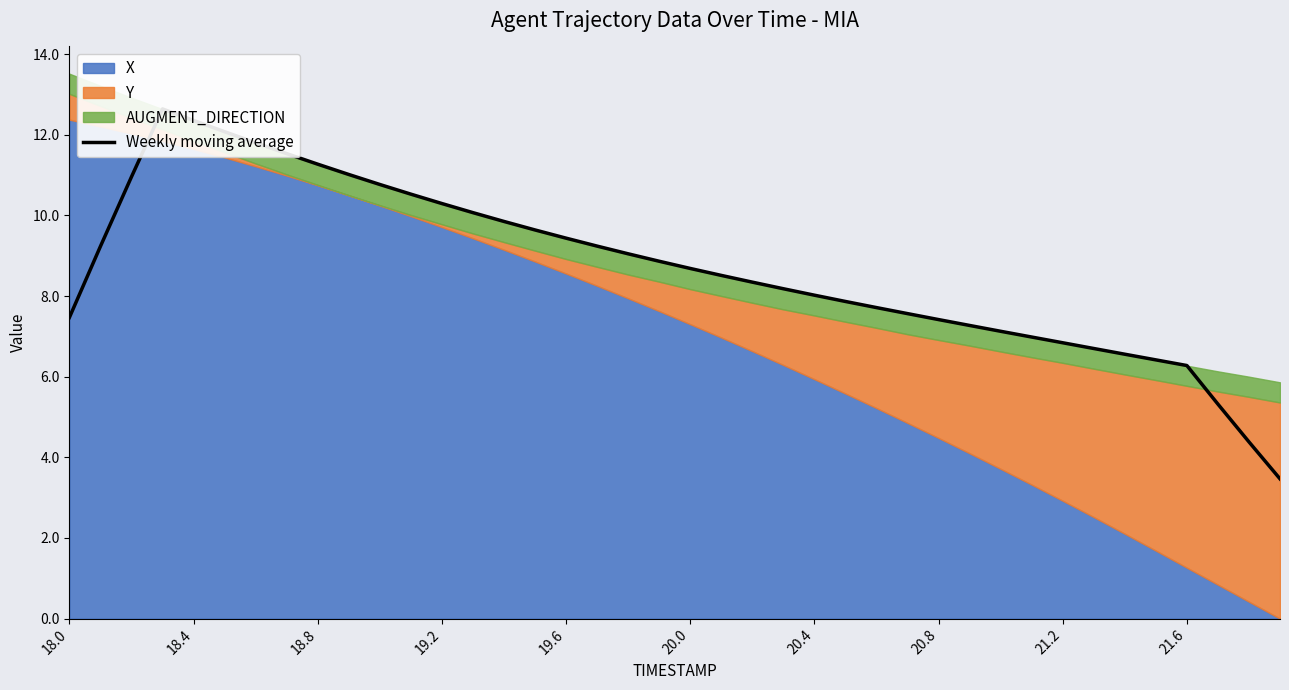

What is the change in value from 13 to 21?

-1.6